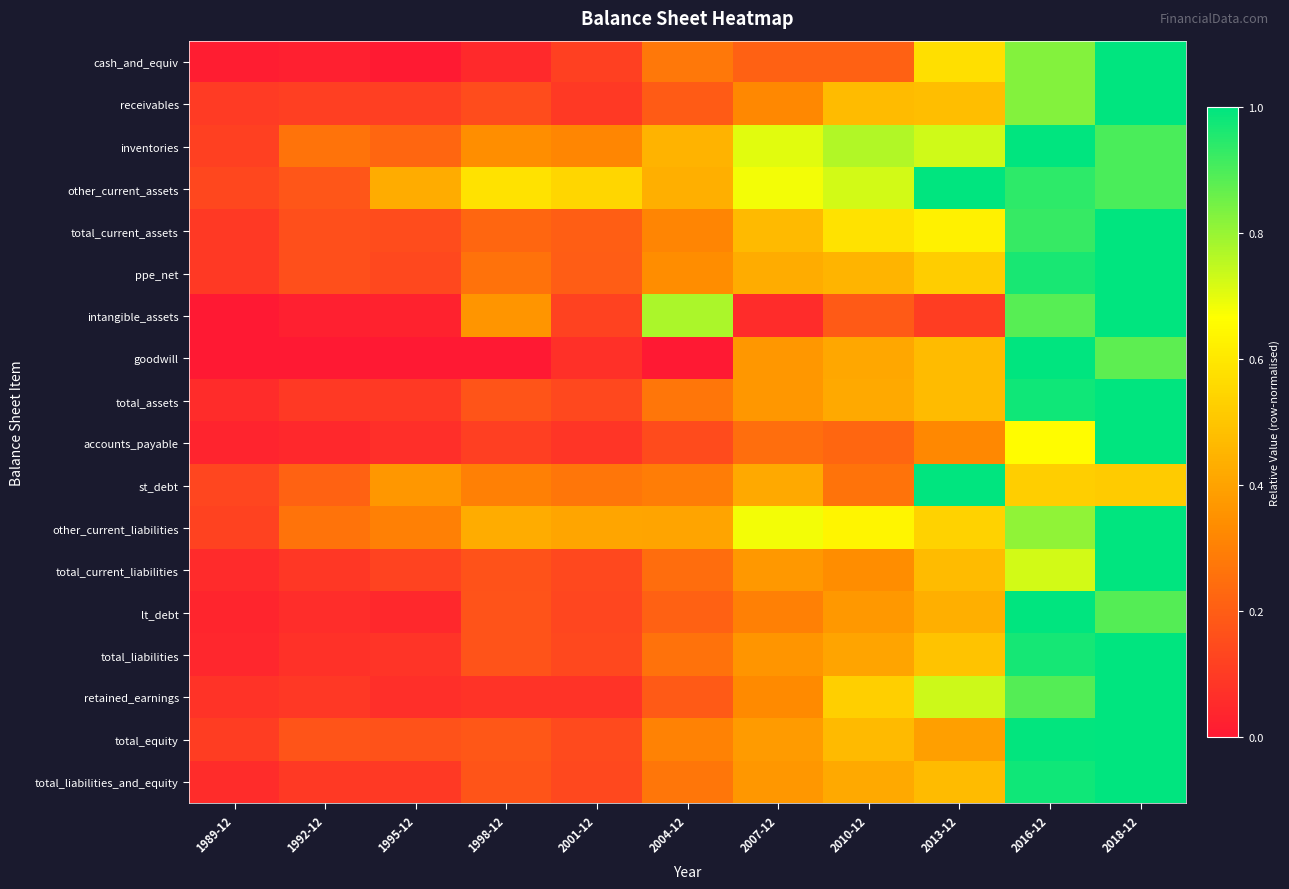

At which category does the chart reach its minimum across all series?

1989-12